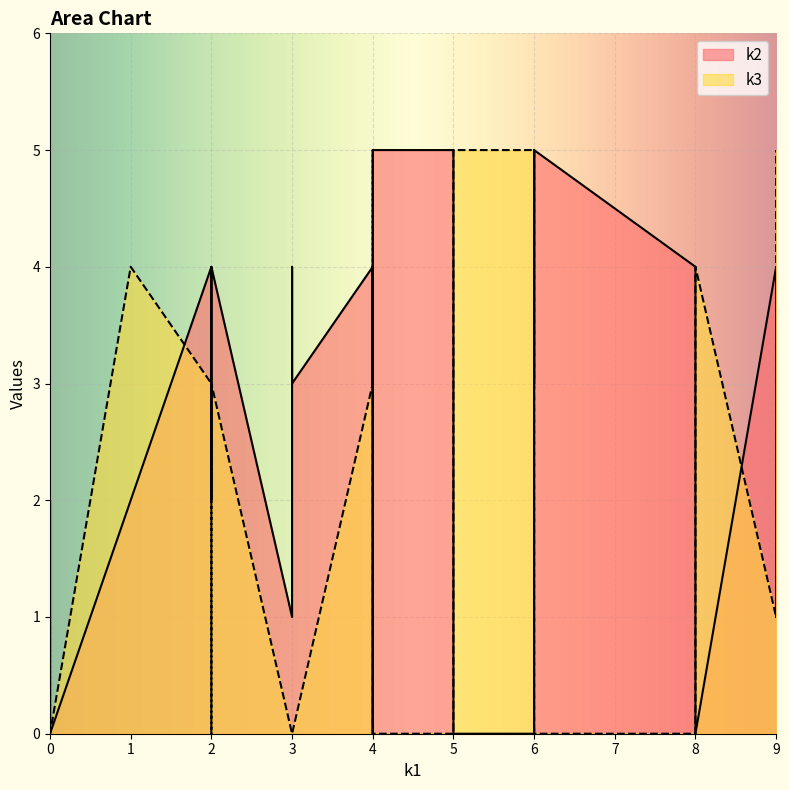

How many interior local valleys does the k2 series have?

6